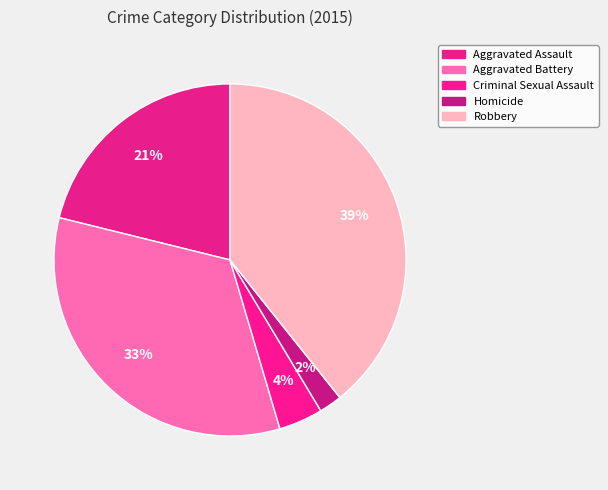

What percentage is the Aggravated Assault slice, to the nearest percent?

21%